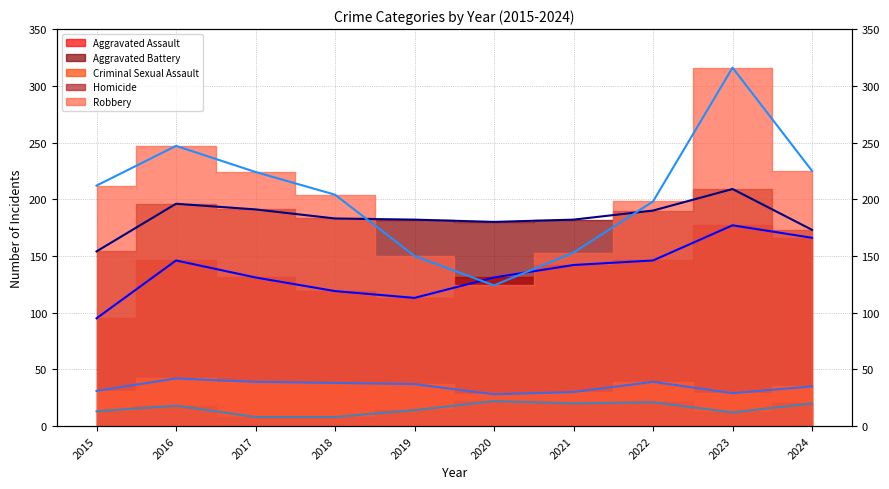

What is the difference between the maximum and minimum values in the Aggravated Assault (trend) series?

82